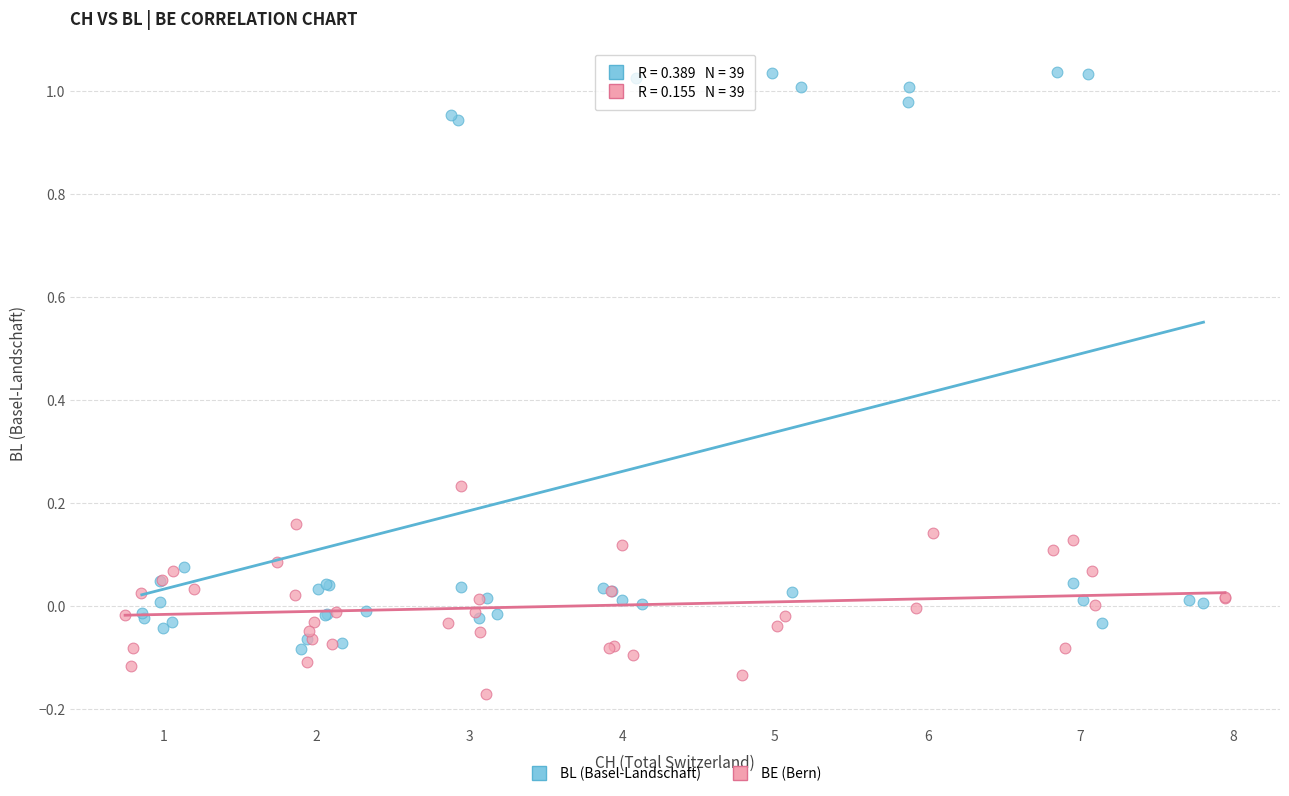

Which series has the largest Y range (max minus min)?

BL (Basel-Landschaft)